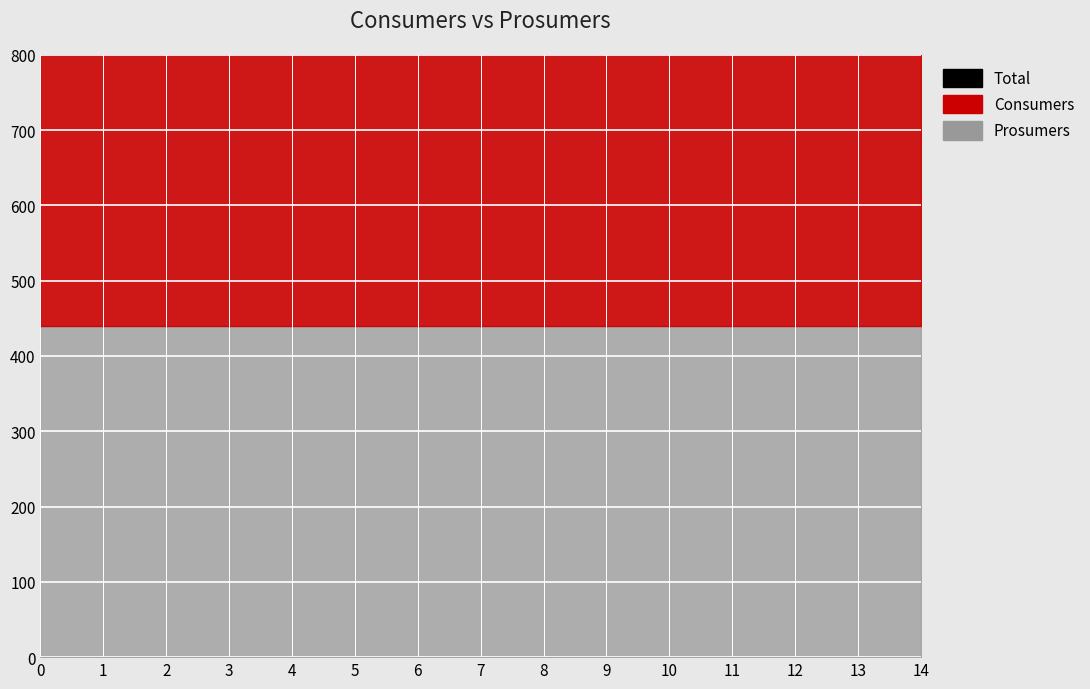

Is it true that Prosumers equals 206 at 1?

False